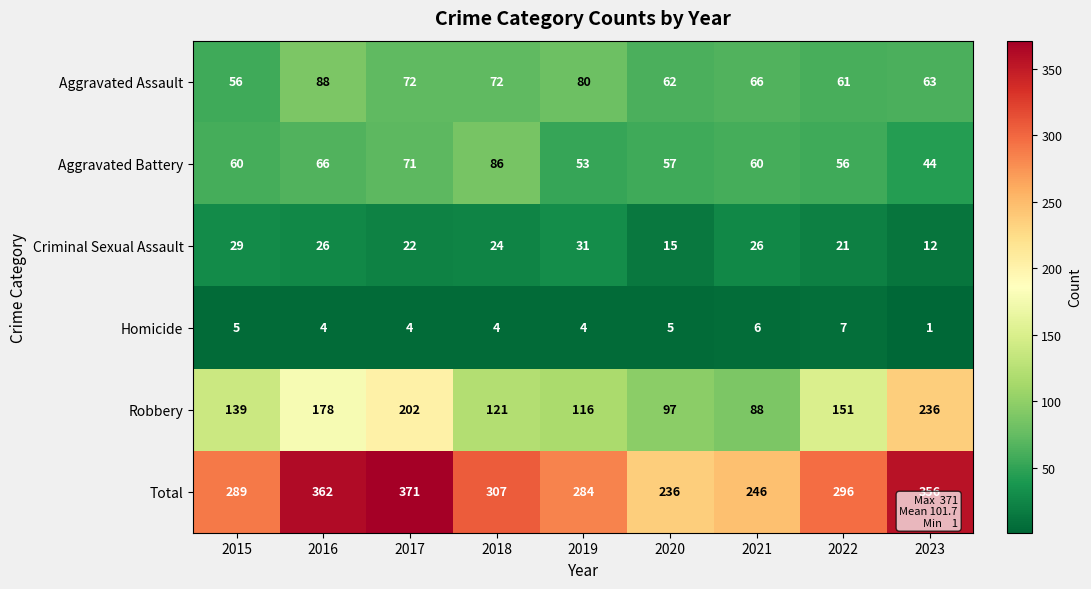

Where does the Total series first go above 296?

2016